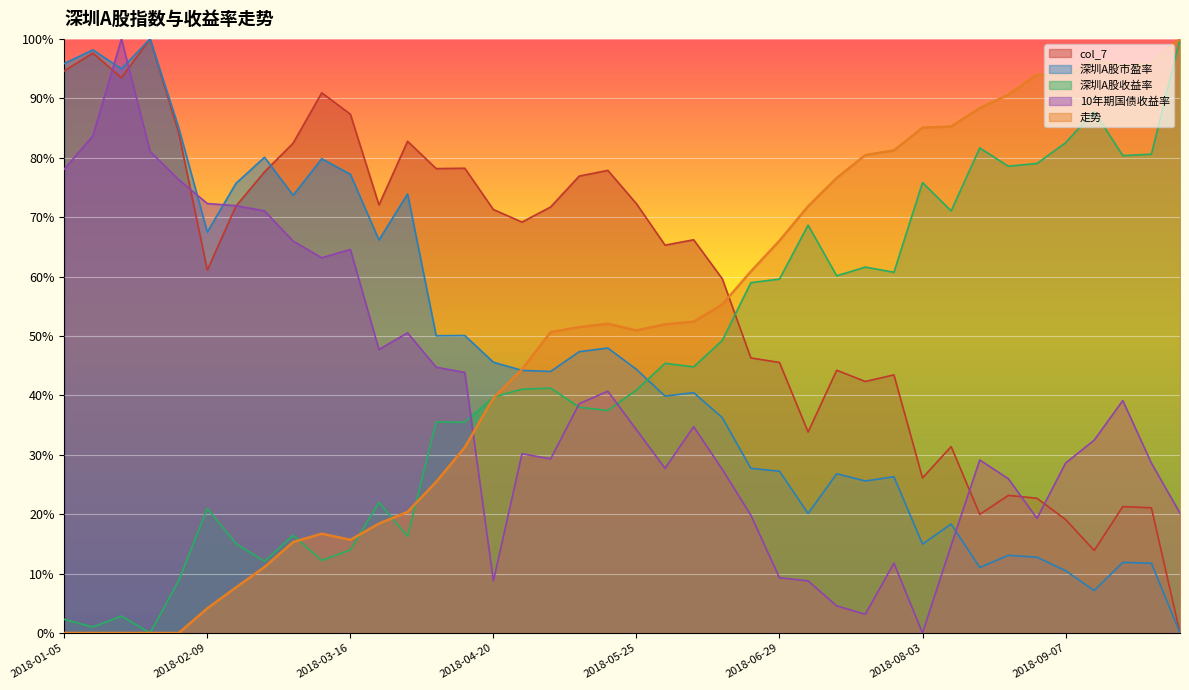

True or false: col_7 and 走势 intersect in this chart.

True